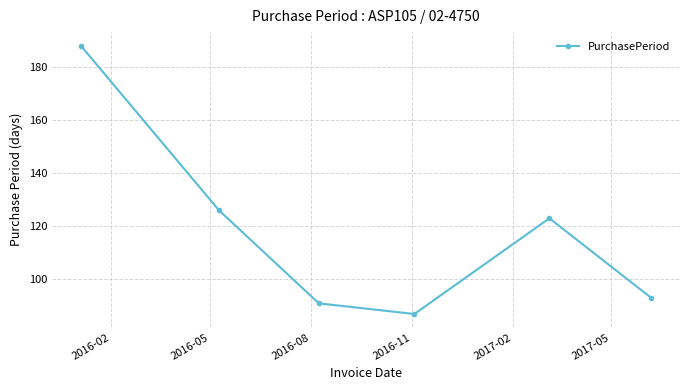

Reading left to right, list all the values displayed in this chart.

188	126	91	87	123	93